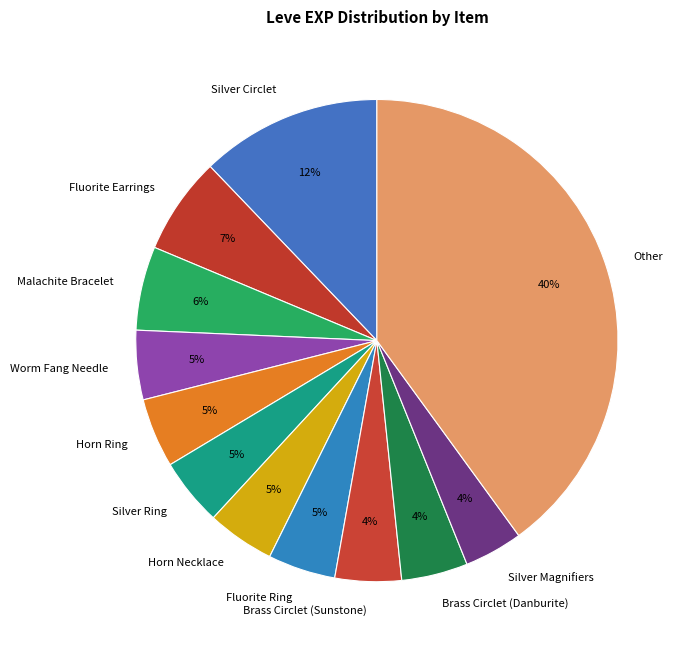

Which has a higher value, Horn Ring or Silver Circlet?

Silver Circlet